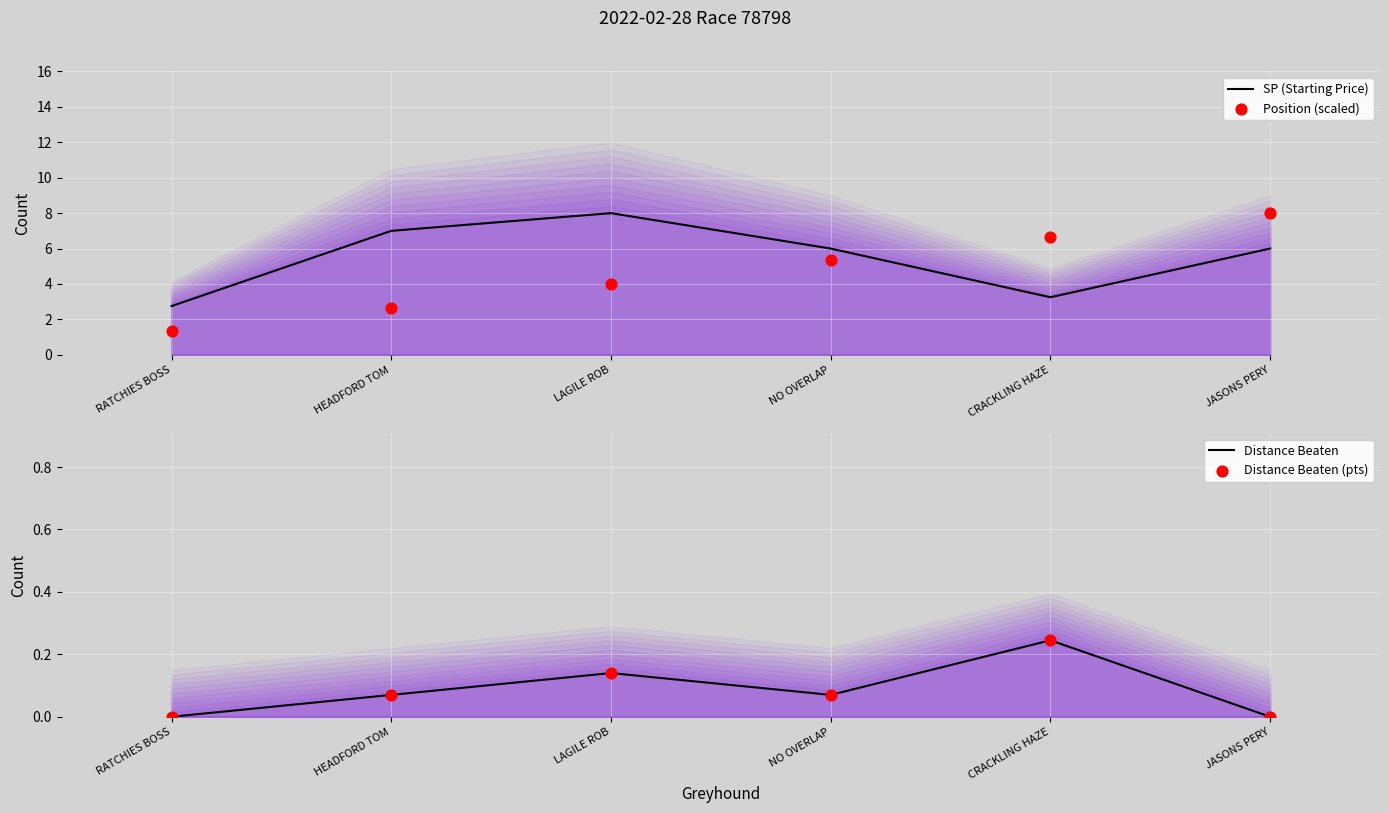

Which series reaches the minimum Y coordinate?

Distance Beaten